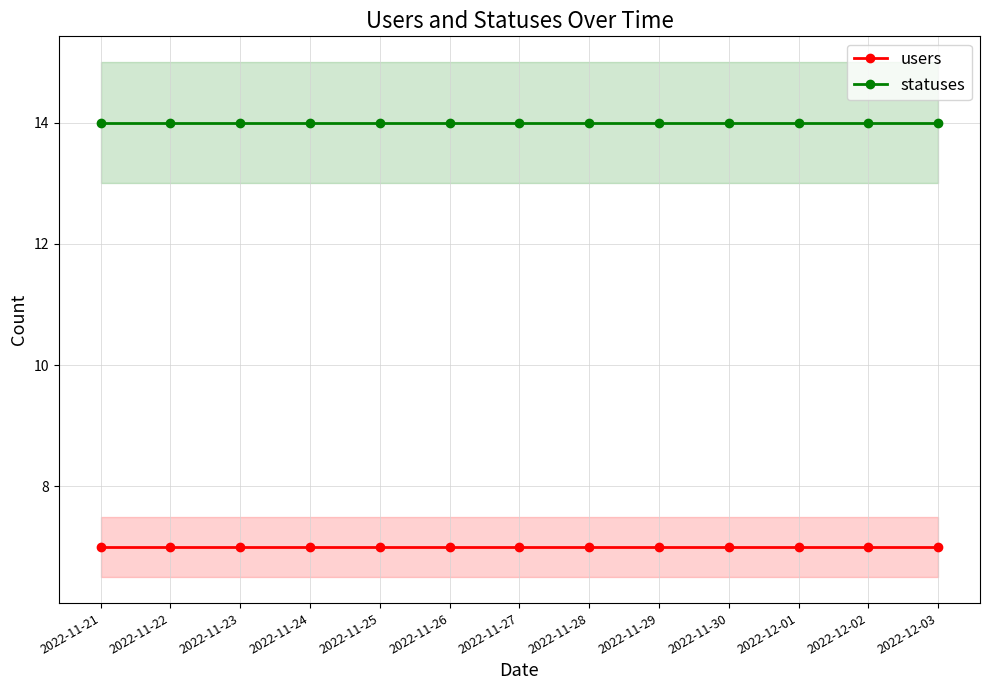

True or false: users has more than 2 interior local peaks.

False